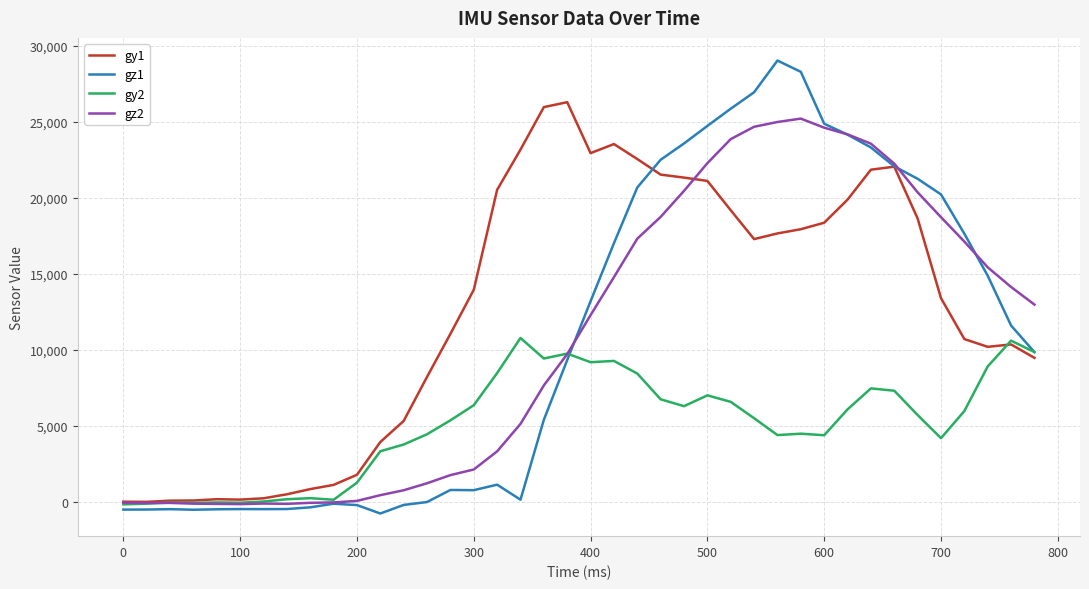

Which series has the widest spread of values?

gz1